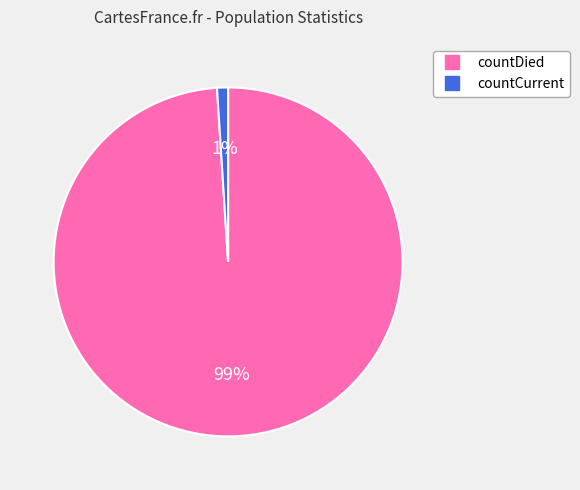

Which category has the smallest portion of the pie?

countCurrent